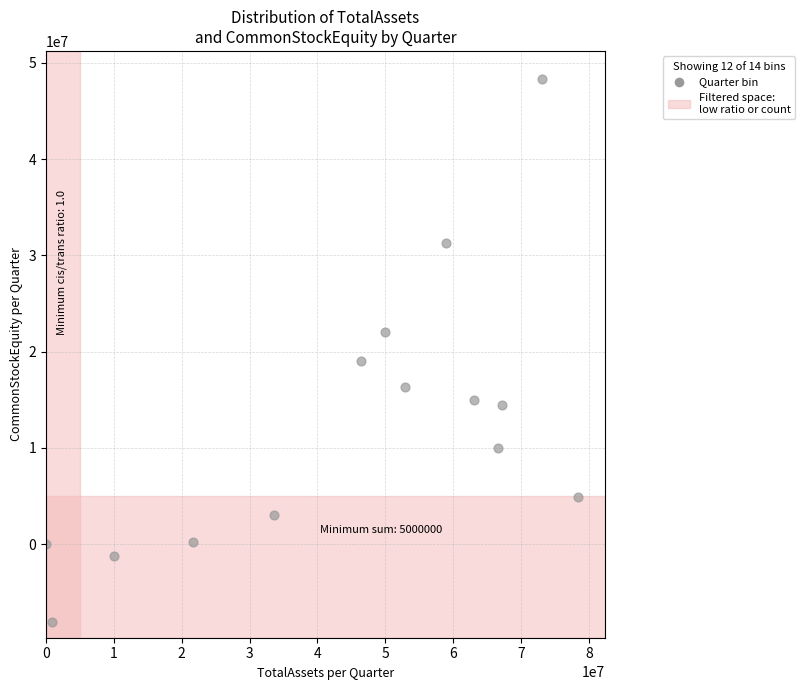

What Y value in the scatter plot is closest to 20110571?

18969000